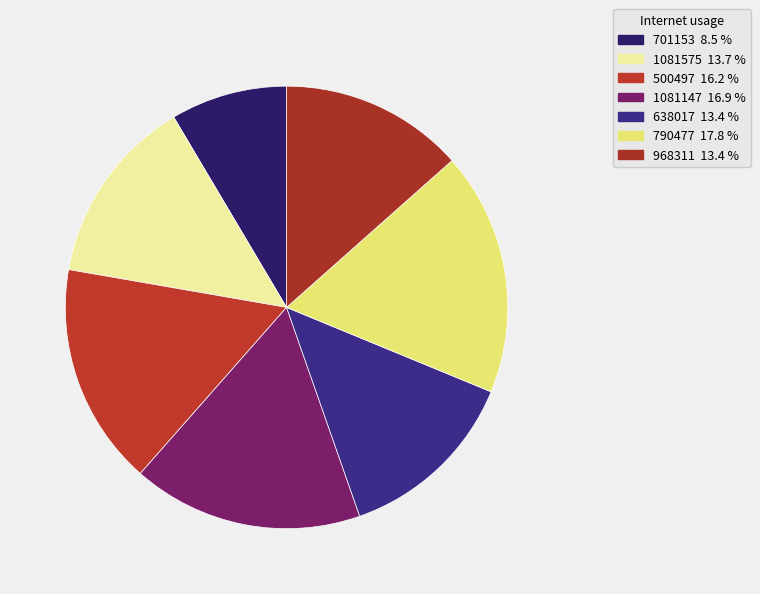

Which slice is the largest?

790477